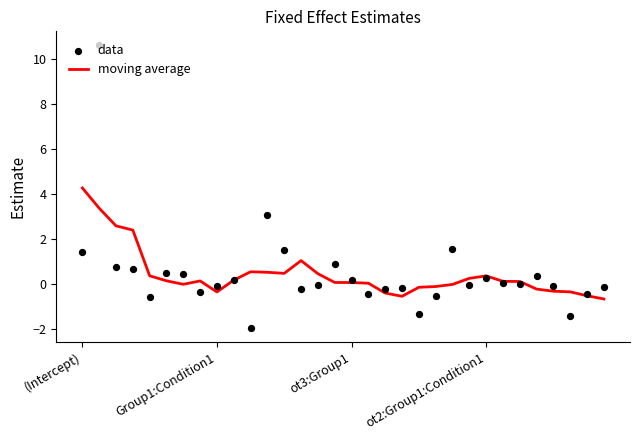

What are all the series names shown in the legend?

moving average, data